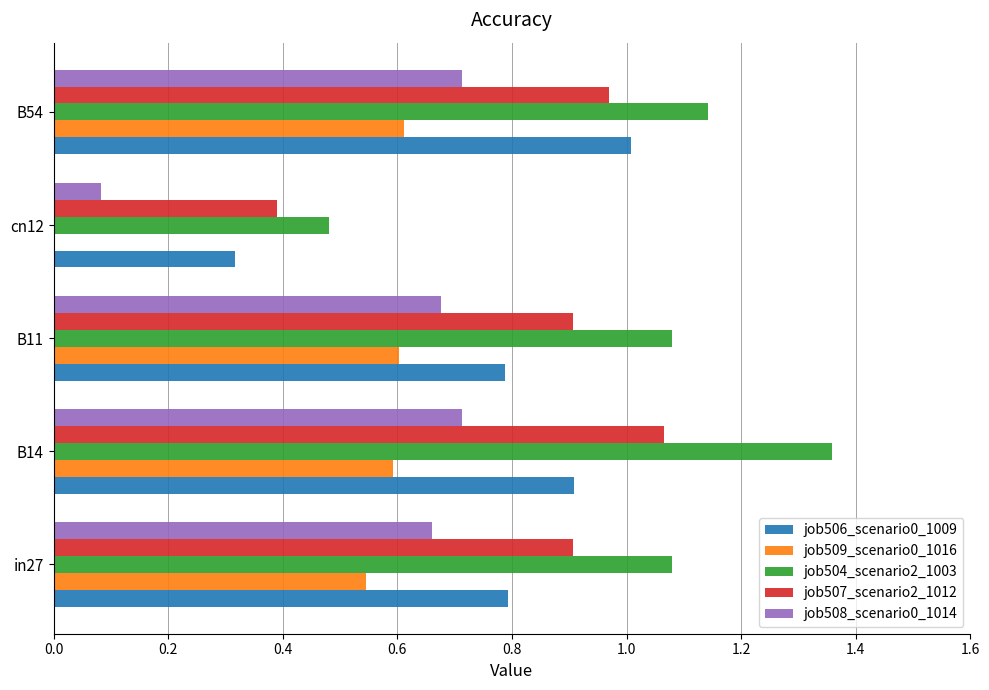

At which label is job508_scenario0_1014 closest to 0?

cn12